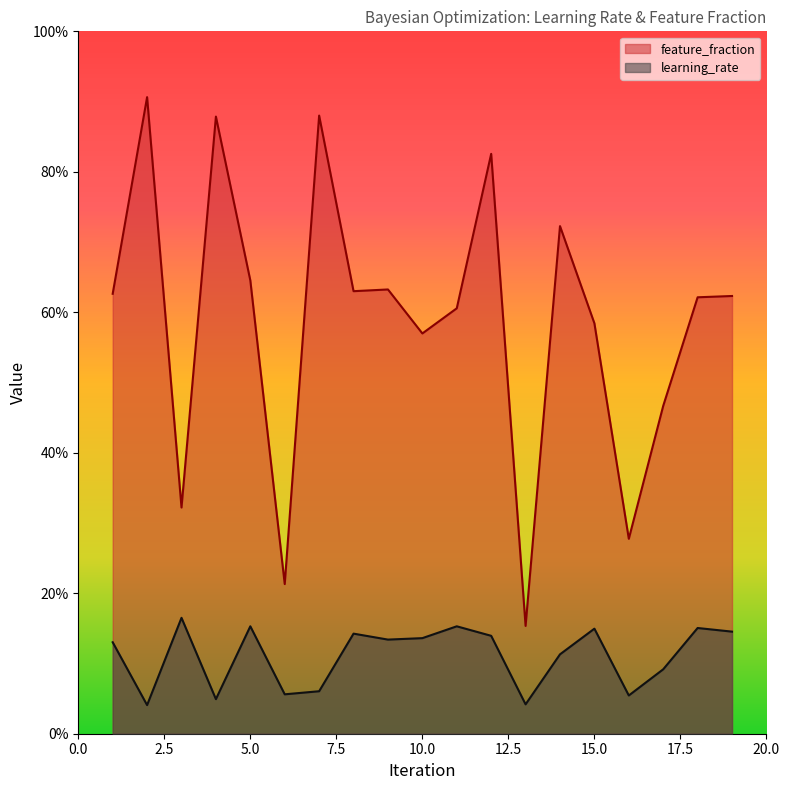

True or false: learning_rate and feature_fraction intersect in this chart.

False